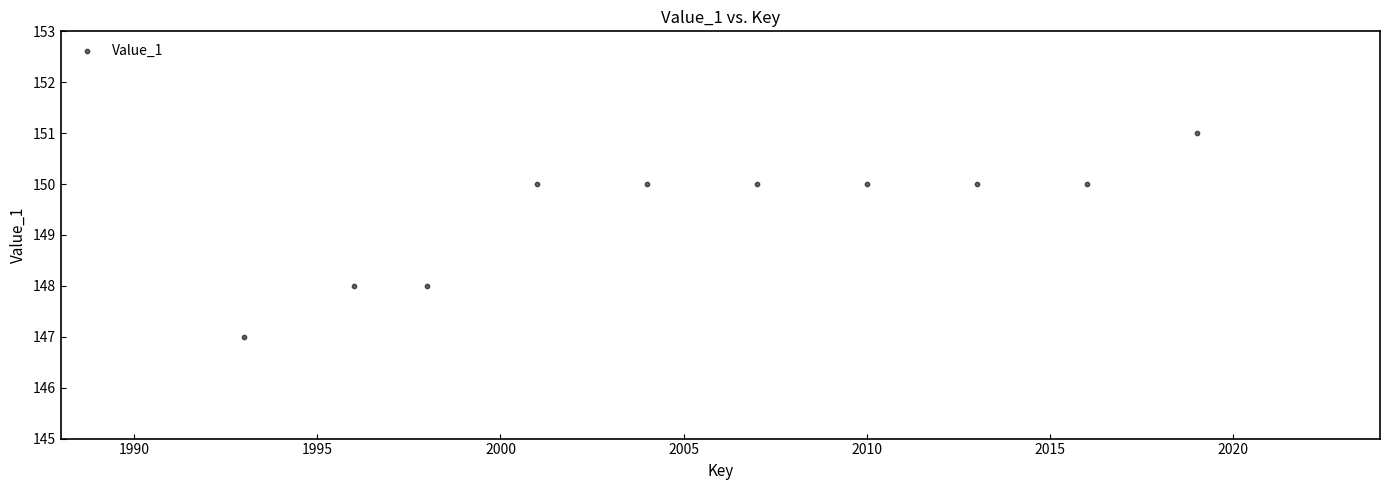

What is the average X value?

2006